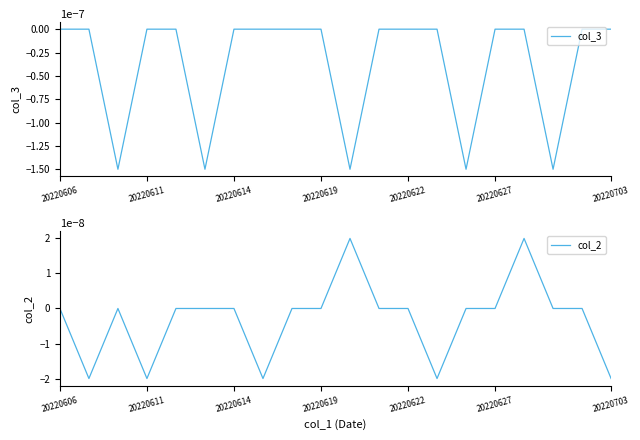

What is the label of the 1st point from the left?

20220606